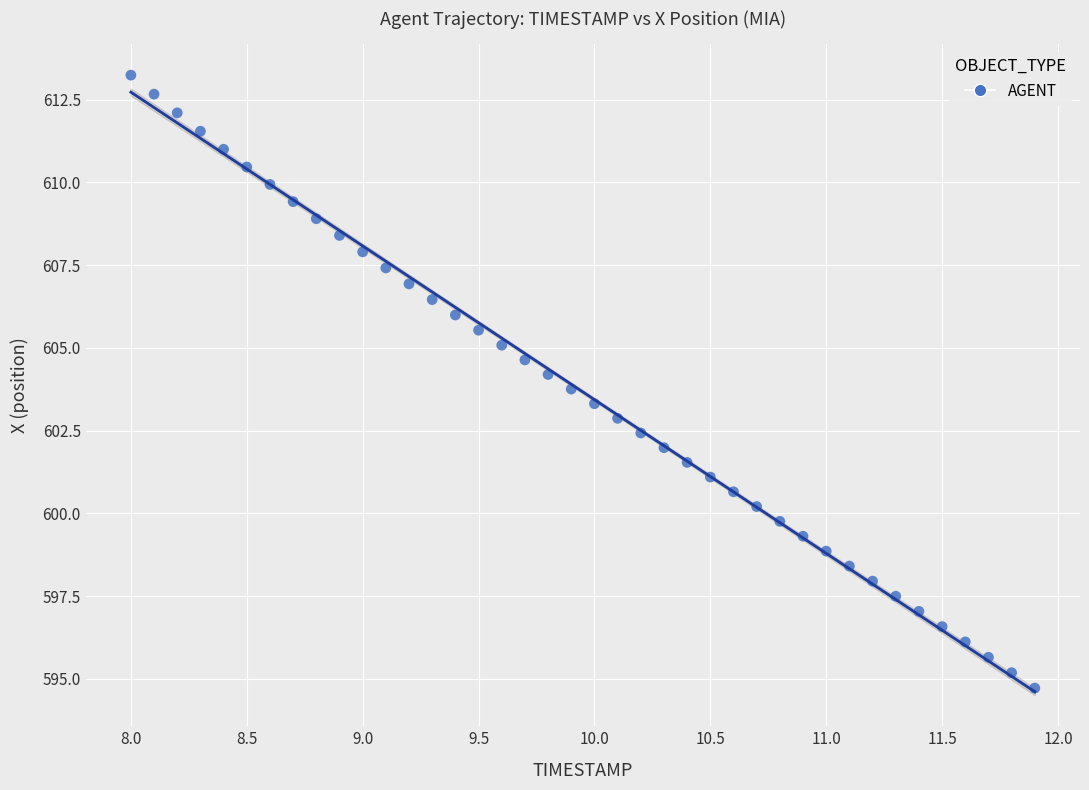

What is the range of Y values (max minus min)?

18.5